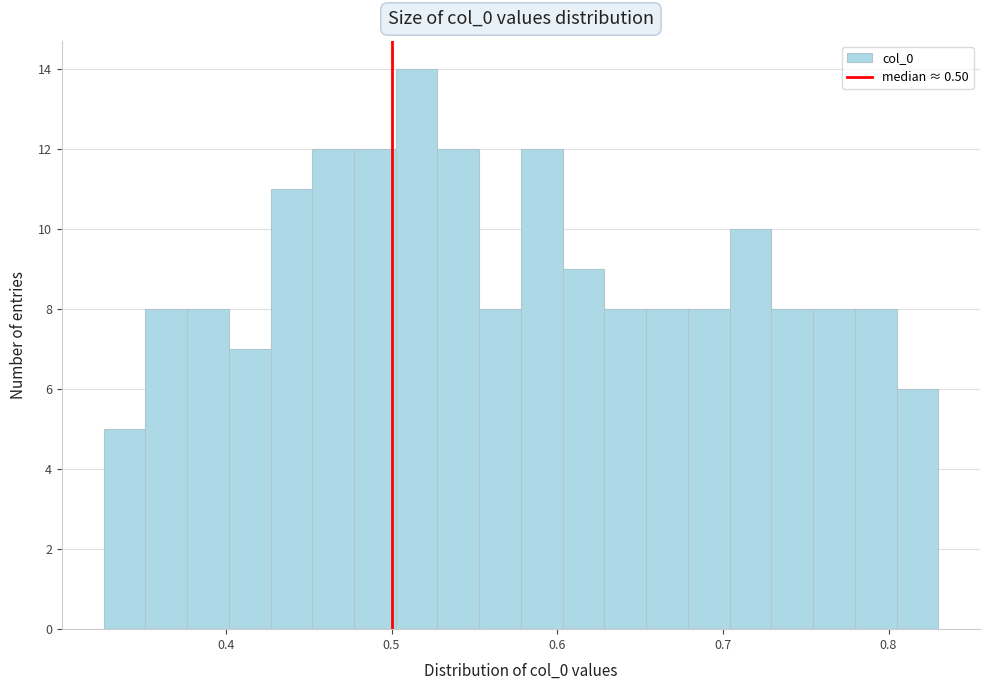

Around what value on the x-axis is the tallest bar? Give the approximate position of its centre, as read against the axis.

0.52